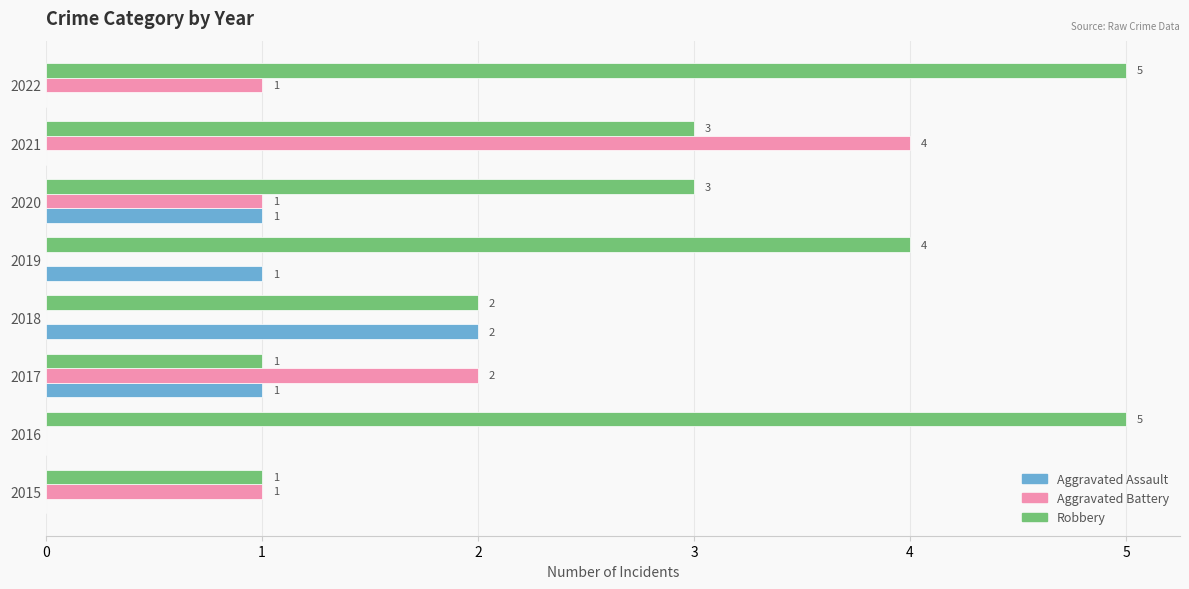

Which series changed the most between 2015 and 2021?

Aggravated Battery